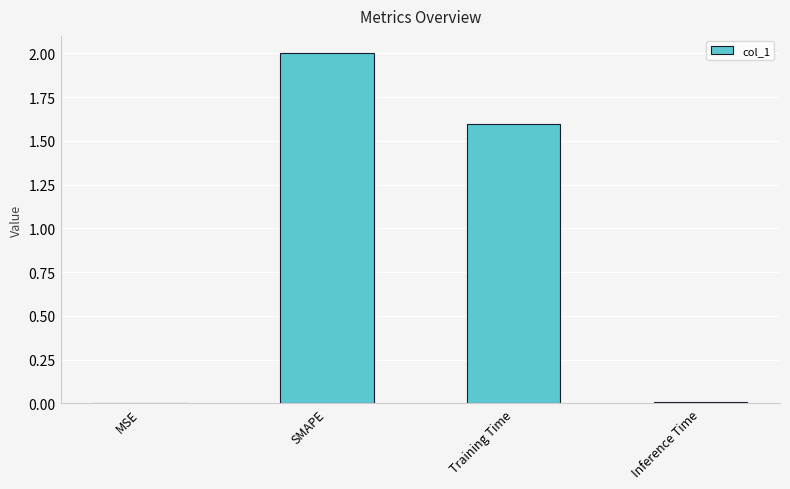

What is the sum of all values?

3.6